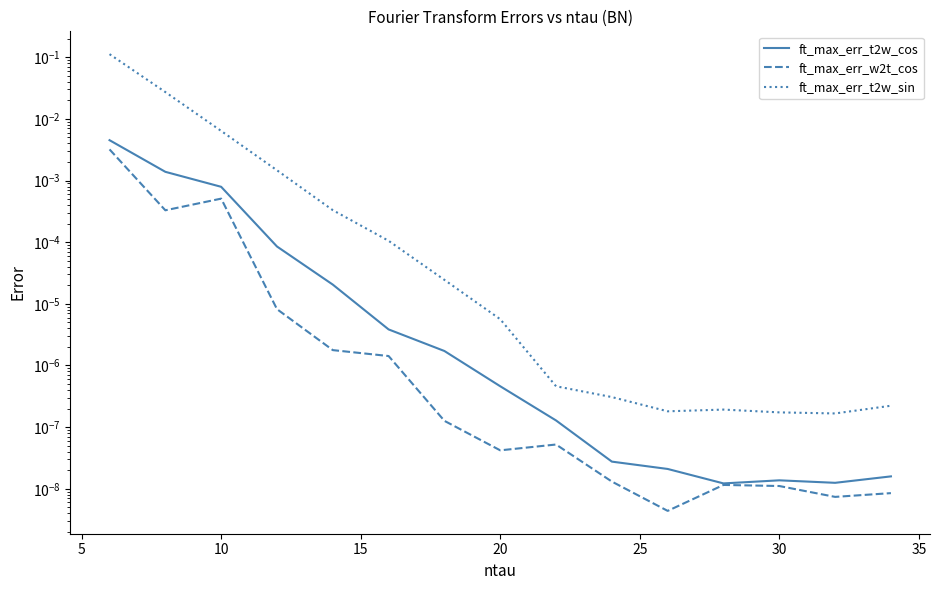

True or false: ft_max_err_t2w_cos and ft_max_err_t2w_sin cross at least once.

False